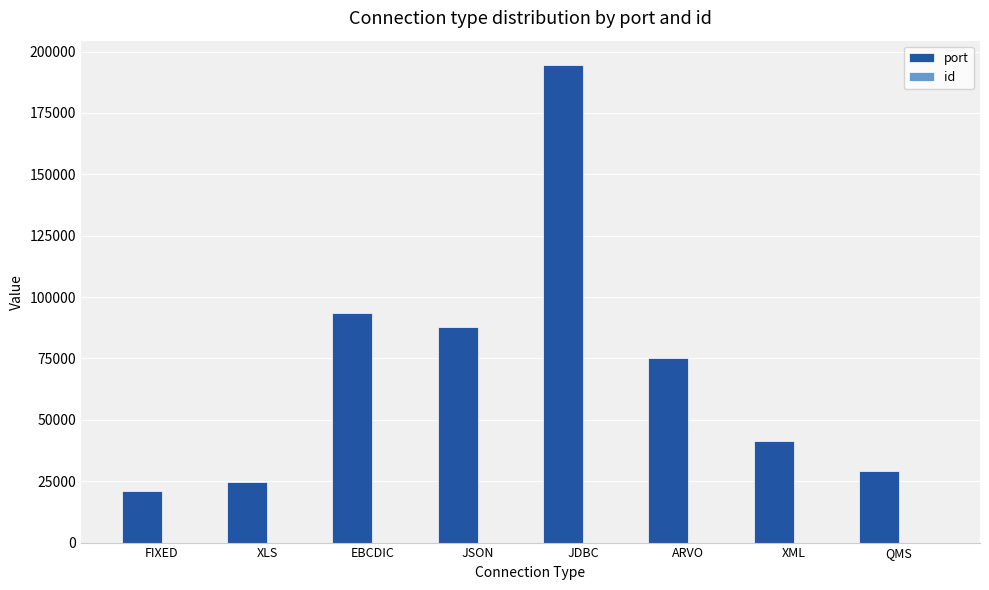

At which label is port closest to 107898?

EBCDIC